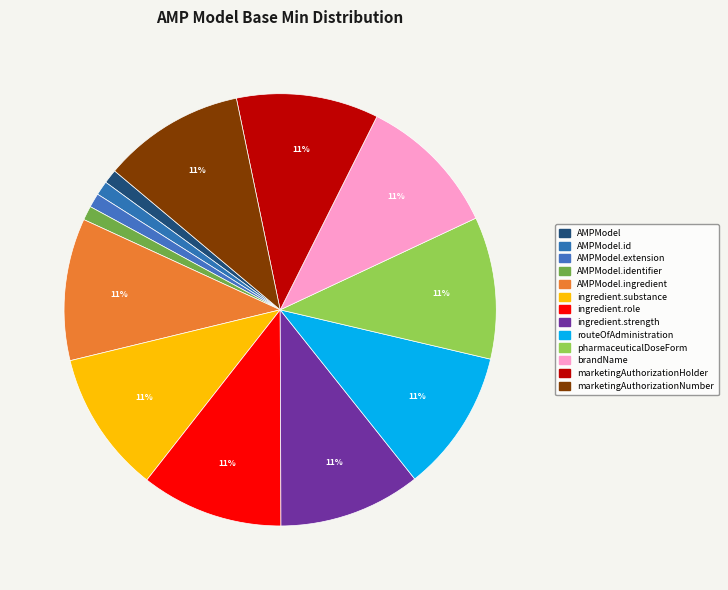

Rank the categories by value from lowest to highest.

AMPModel, AMPModel.id, AMPModel.extension, AMPModel.identifier, AMPModel.ingredient, AMPModel.ingredient.substance, AMPModel.ingredient.role, AMPModel.ingredient.strength, AMPModel.routeOfAdministration, AMPModel.pharmaceuticalDoseForm, AMPModel.brandName, AMPModel.marketingAuthorizationHolder, AMPModel.marketingAuthorizationNumber